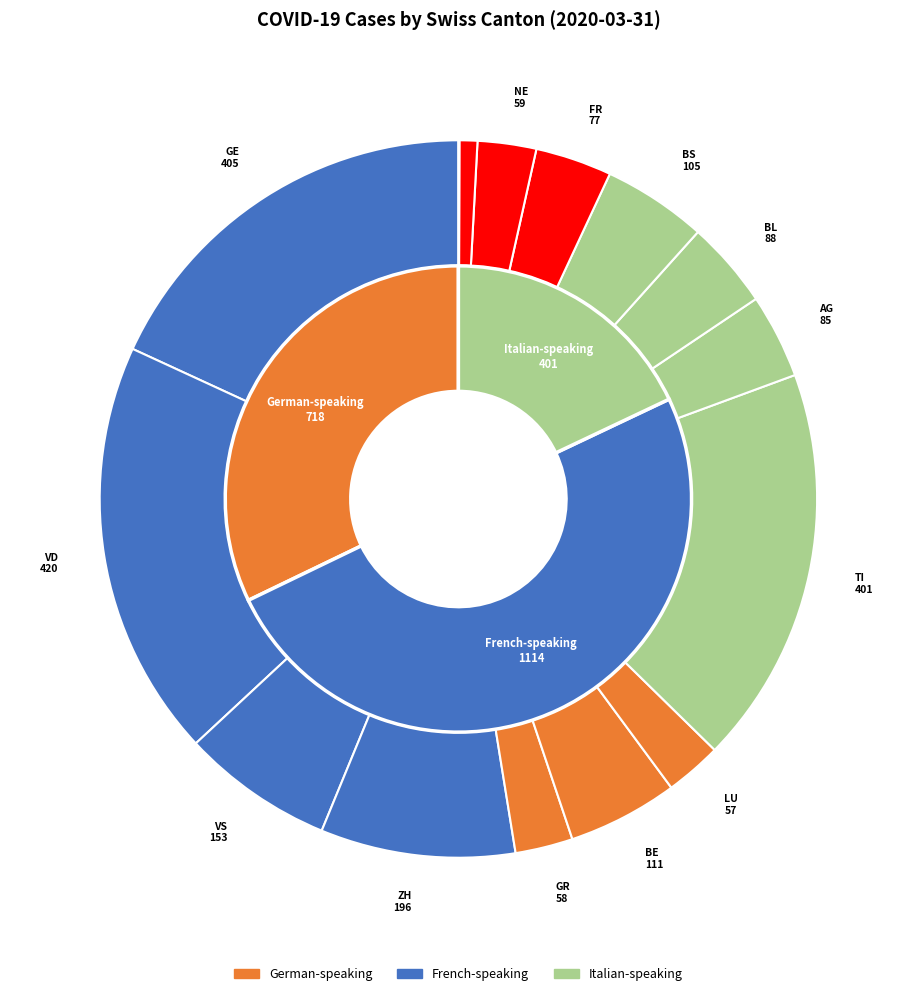

Combined, what portion of the pie is ZH and GE?

26.9%